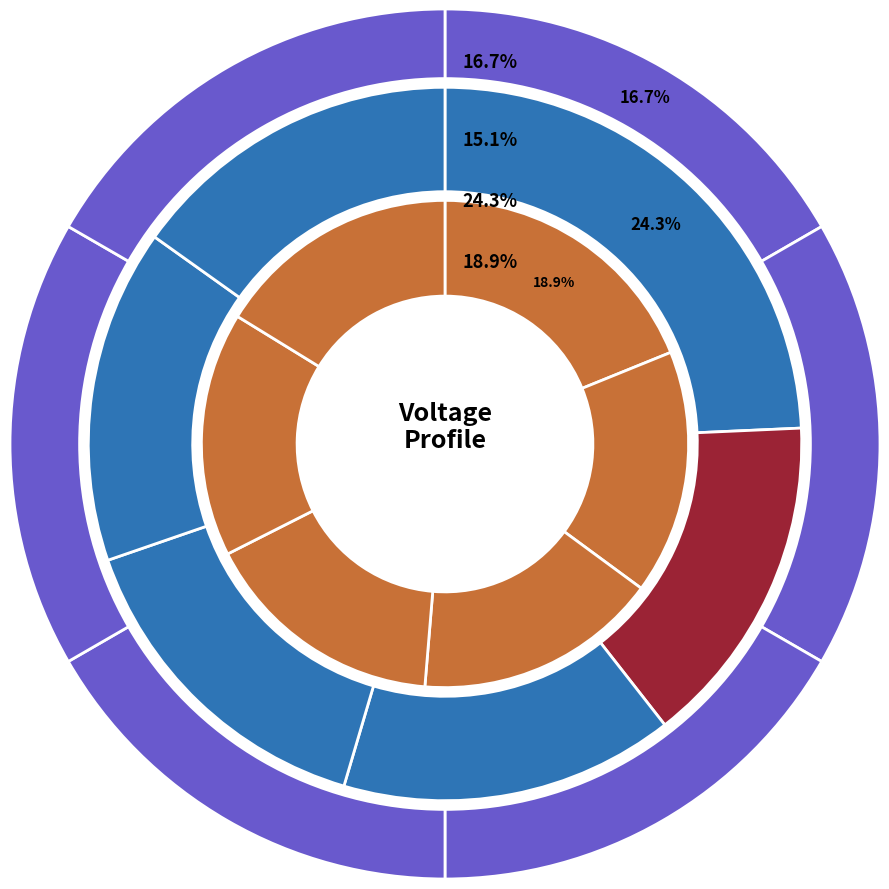

To the nearest percent, what is the average slice percentage?

6%